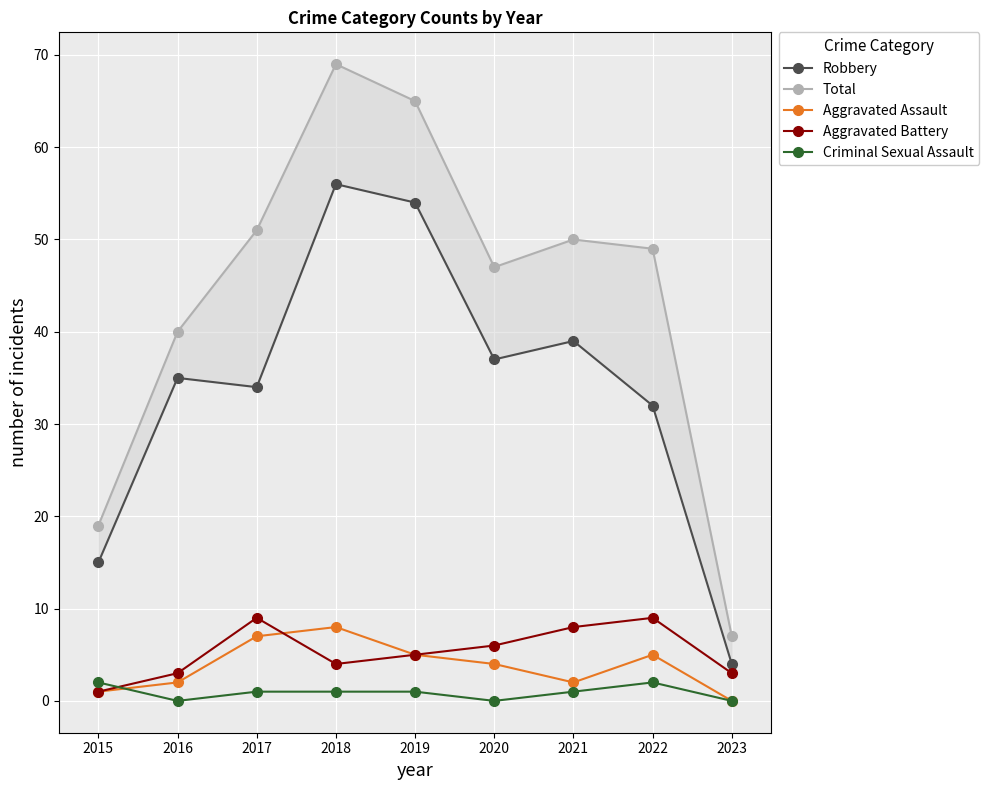

True or false: Criminal Sexual Assault and Total intersect in this chart.

False